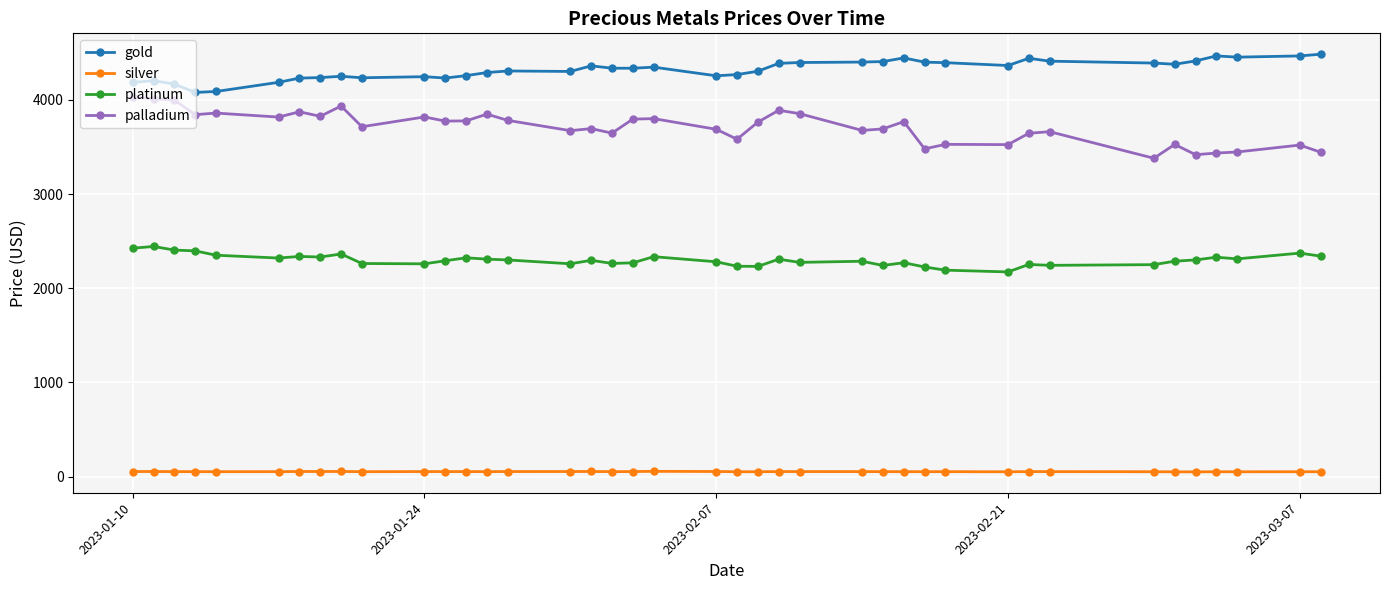

What is the lowest value of the palladium series?

3380.7